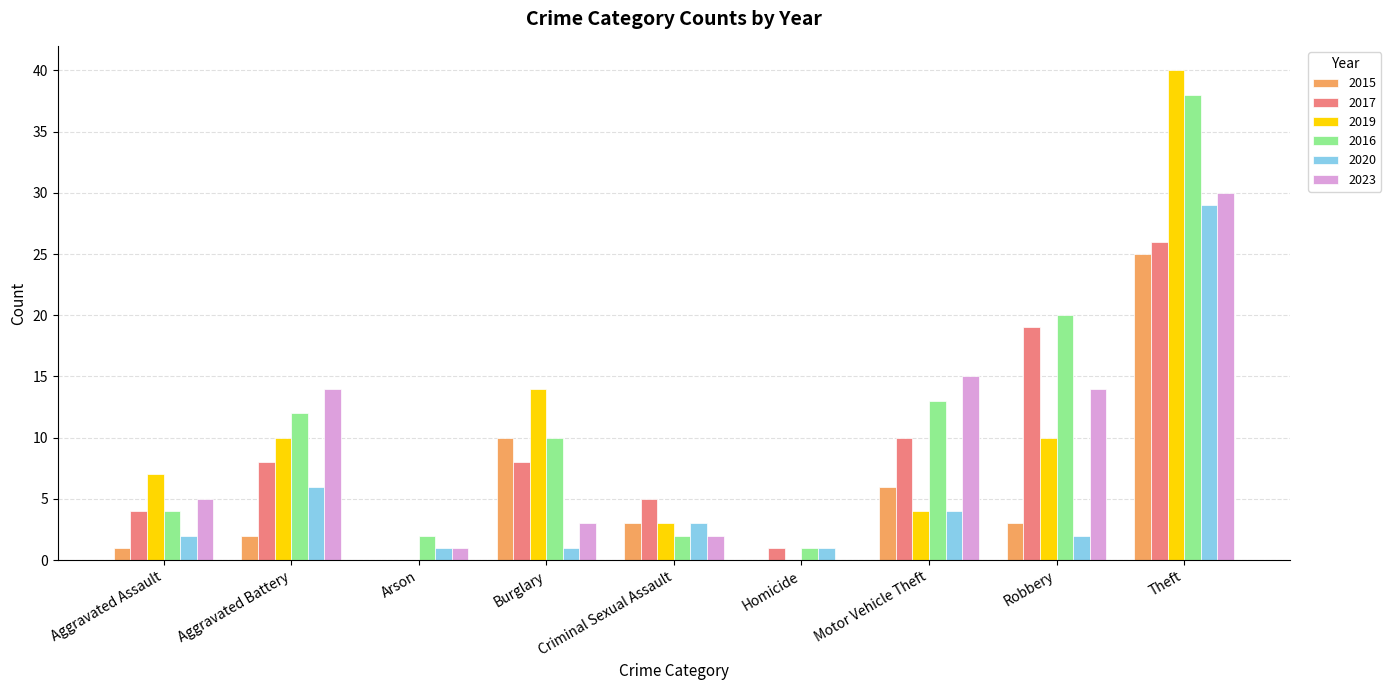

At which category is the sum across all series the highest?

Theft